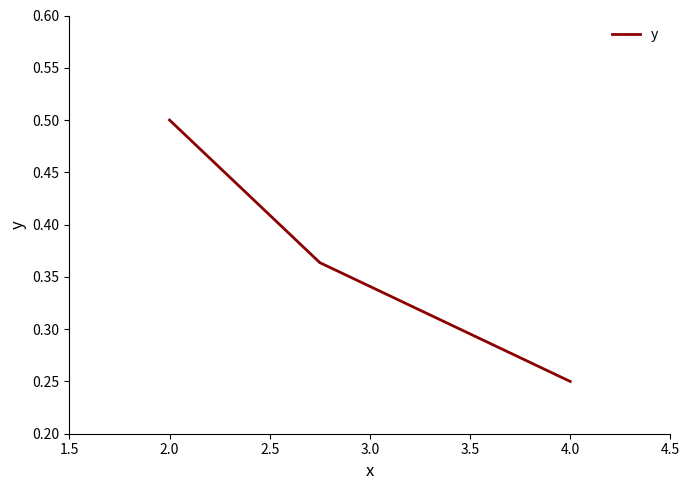

What is the sum of all values?

1.1